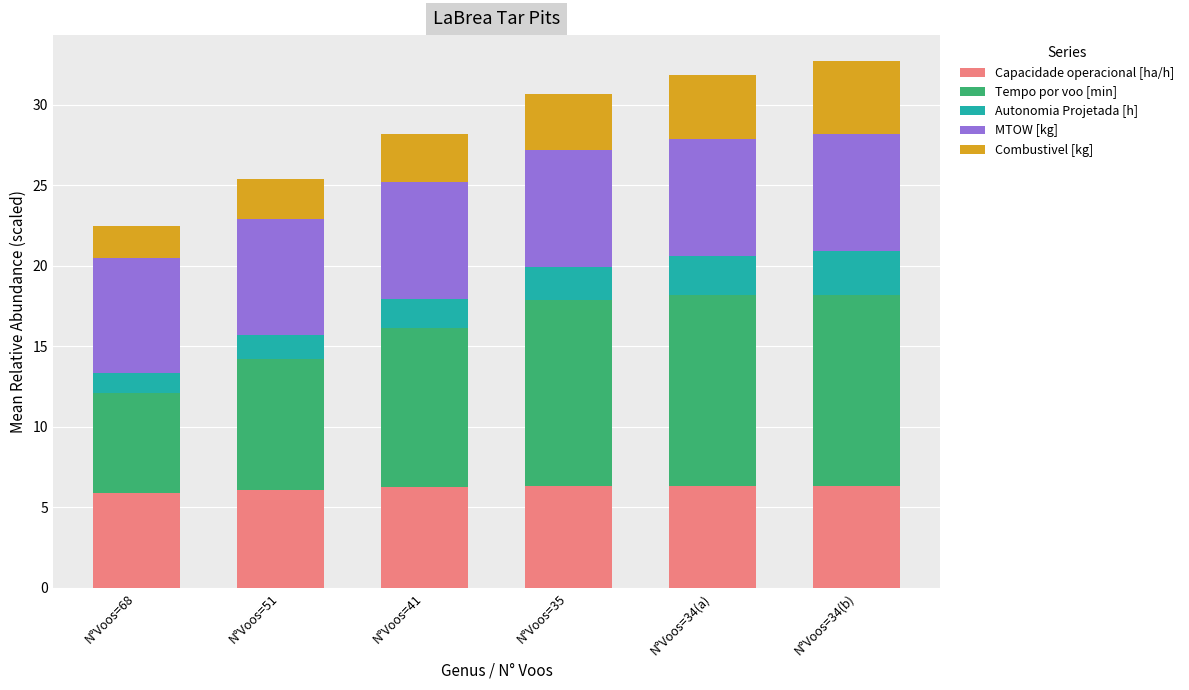

What is the highest value of the Capacidade operacional [ha/h] series?

6.3